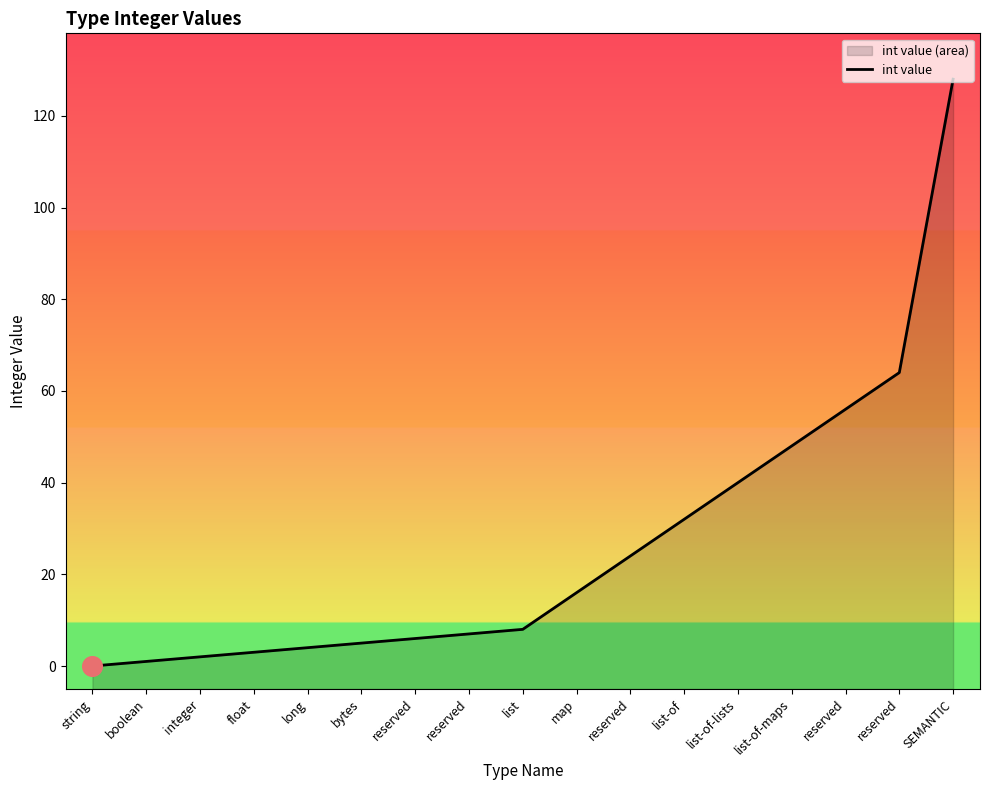

What is the change in value from reserved to list-of?

+26